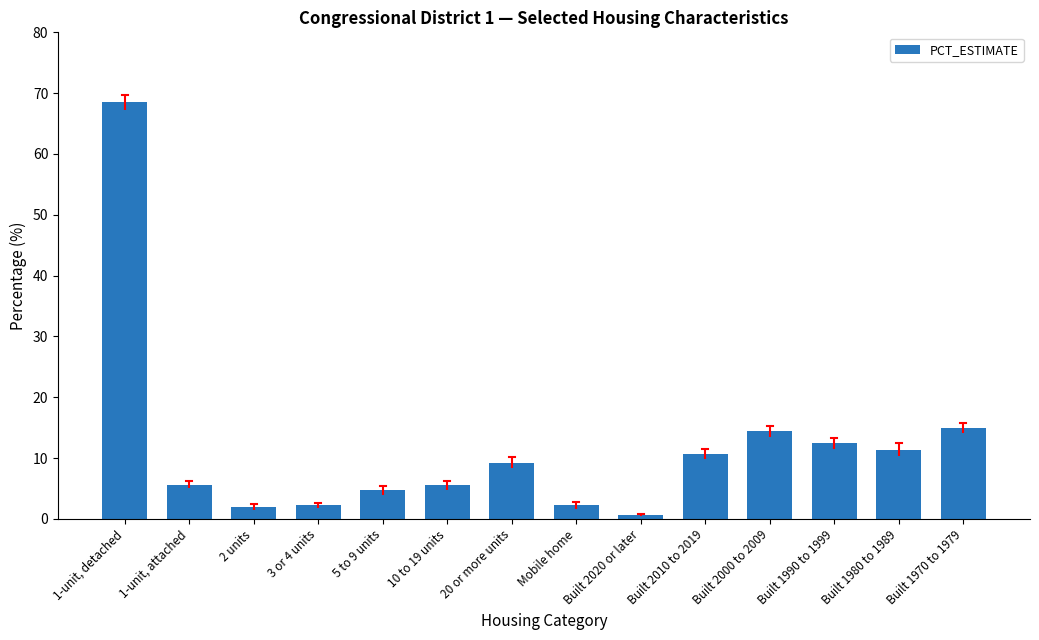

What position from the right is 5 to 9 units?

10